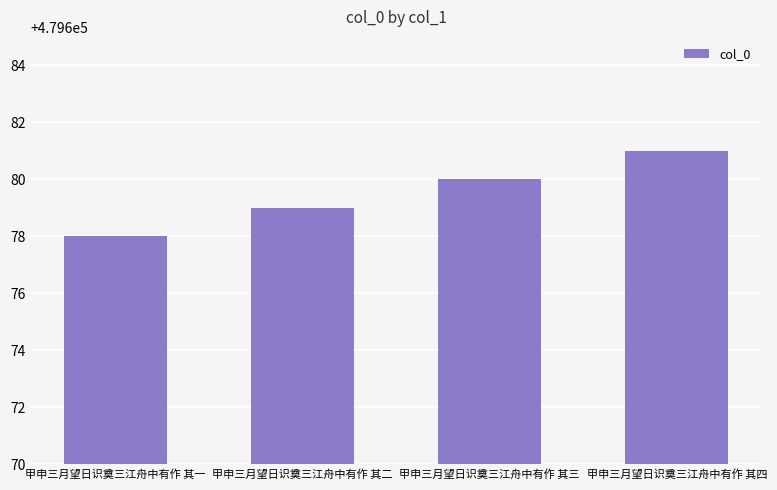

What is the label of the 2nd bar from the left?

甲申三月望日识奠三江舟中有作 其二